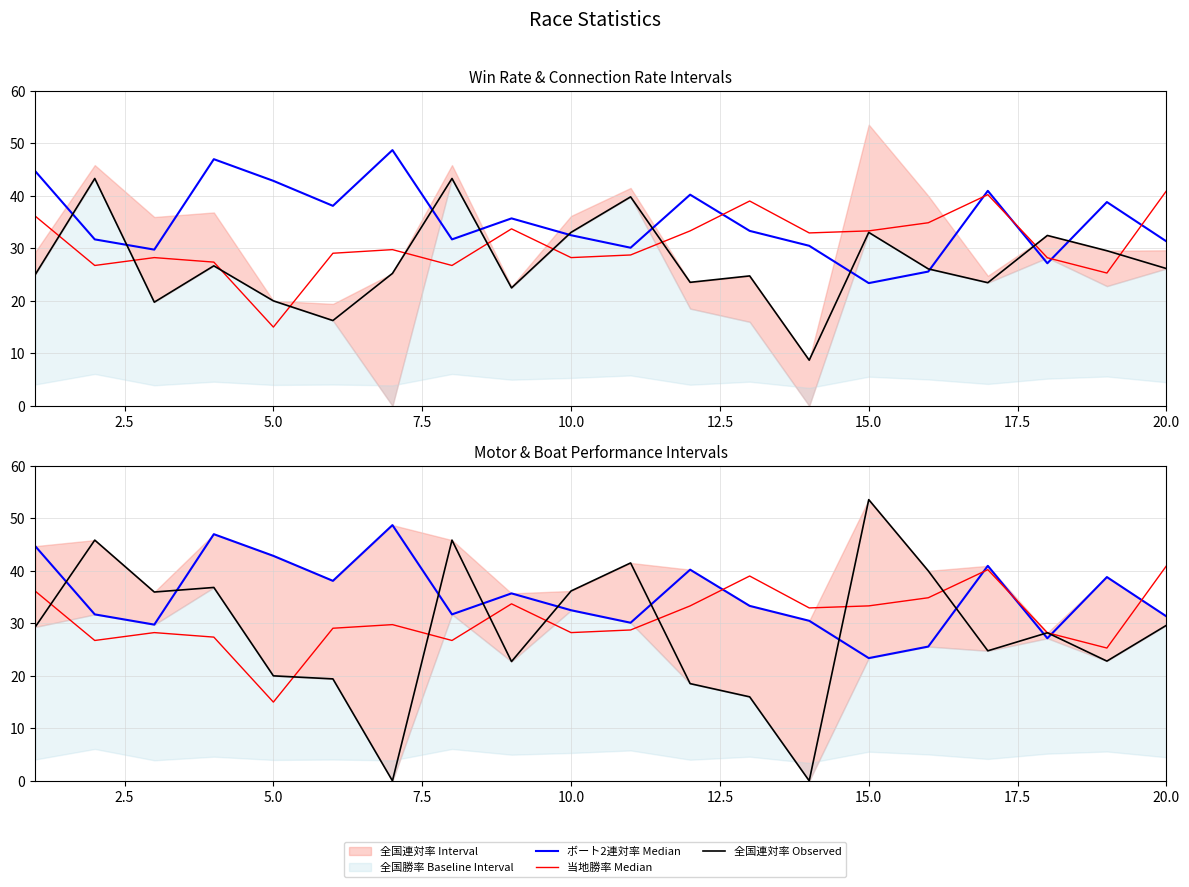

Reading left to right, extract all data points from this chart.

ボート2連対率 Median: 44.7	31.7	29.8	47.0	42.9	38.1	48.7	31.7	35.7	32.5	30.1	40.2	33.3	30.5	23.4	25.6	41.0	27.2	38.8	31.3
当地勝率 Median: 36.1	26.7	28.2	27.4	15.0	29.1	29.8	26.7	33.7	28.2	28.7	33.3	39.0	32.9	33.3	34.9	40.2	28.2	25.3	41.0
全国連対率 Observed: 25.0	43.3	19.8	26.7	20.0	16.2	25.2	43.3	22.5	33.0	39.8	23.5	24.8	8.7	33.0	26.1	23.5	32.5	29.6	26.1
モーター2連対率 Observed: 29.3	45.9	36.0	36.8	20.0	19.4	0.0	45.9	22.7	36.2	41.5	18.5	16.0	0.0	53.6	40.0	24.8	28.2	22.8	29.6